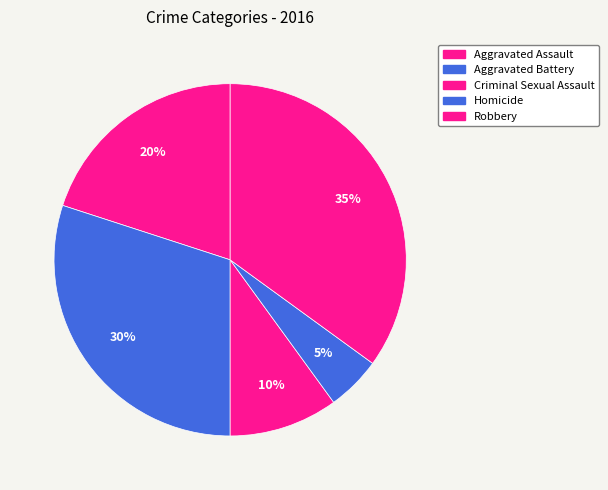

To the nearest percent, what portion does Homicide represent?

5%